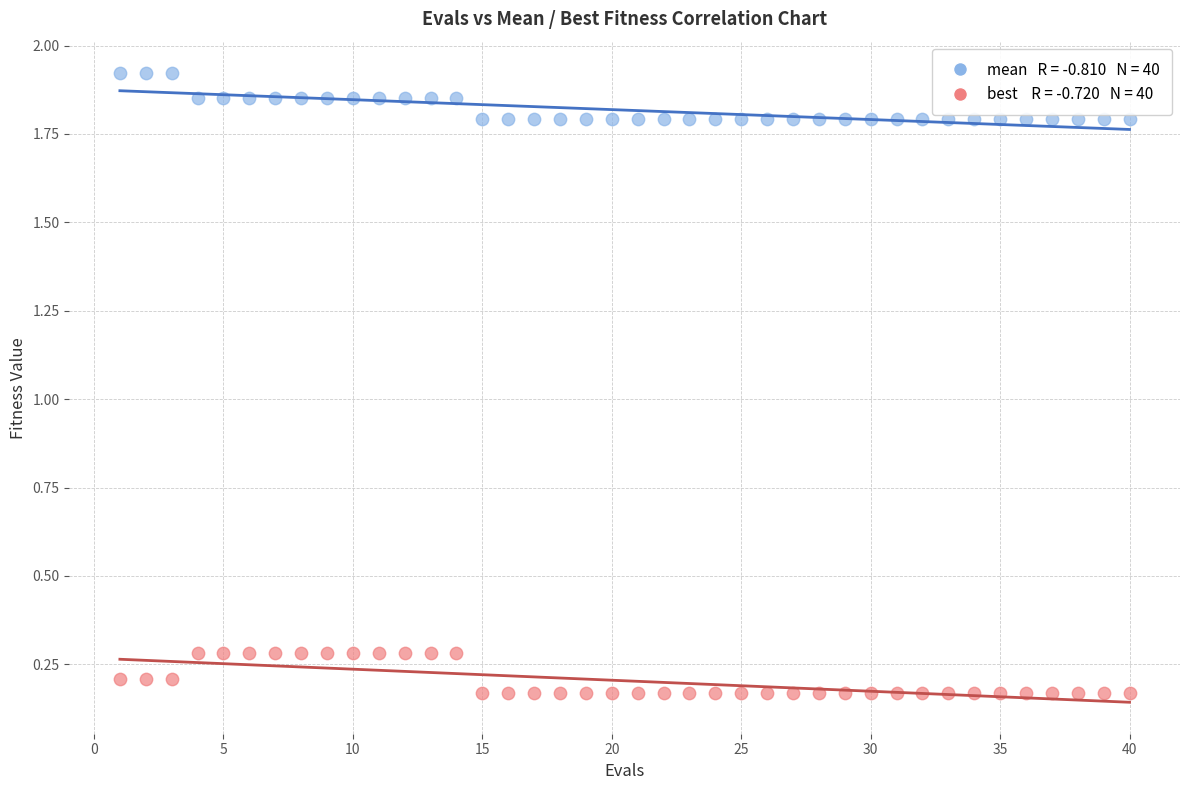

Across all data points, what is the range of Y values (max minus min)?

1.8